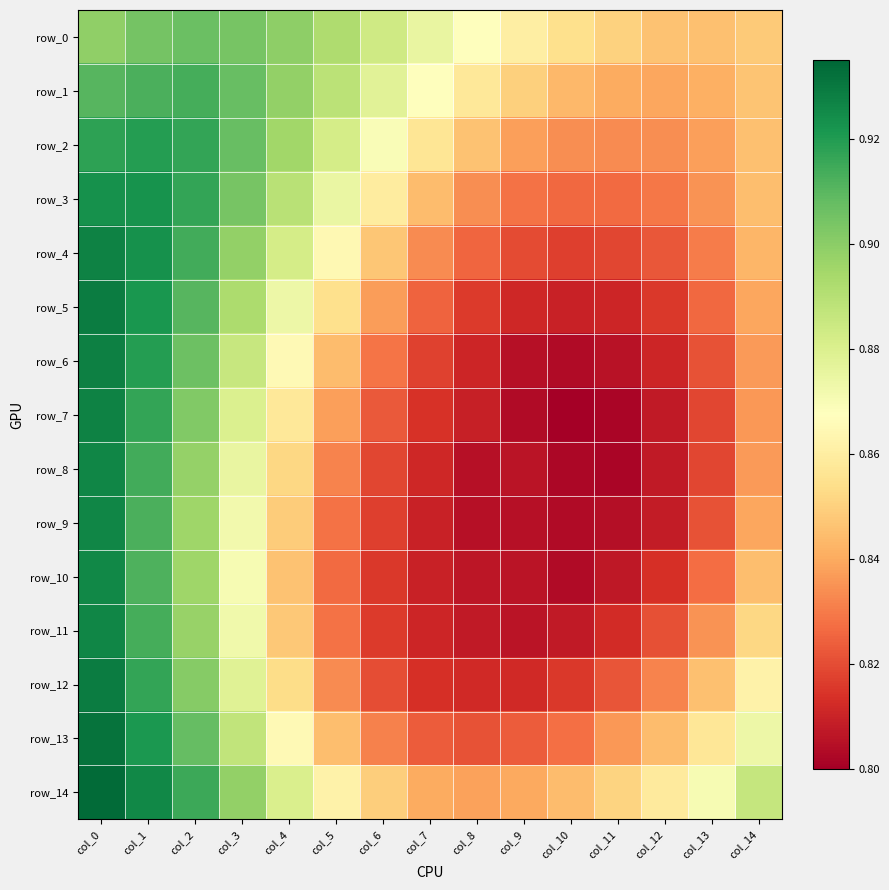

What is the sum of all row_3 values?

13.0